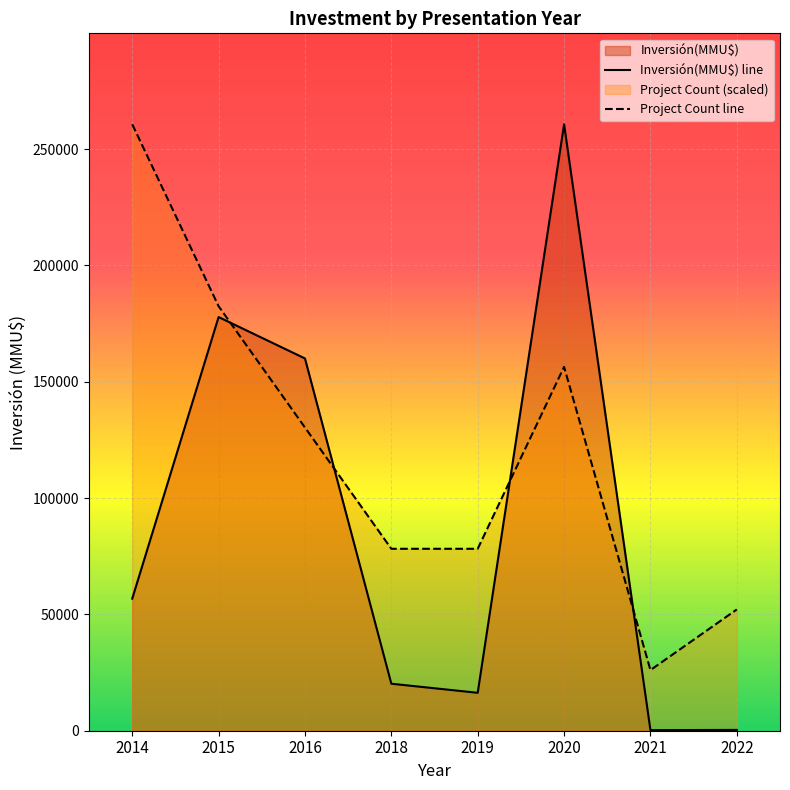

What is the value of the Inversión(MMU$) line point at the 4th from the left?

20200